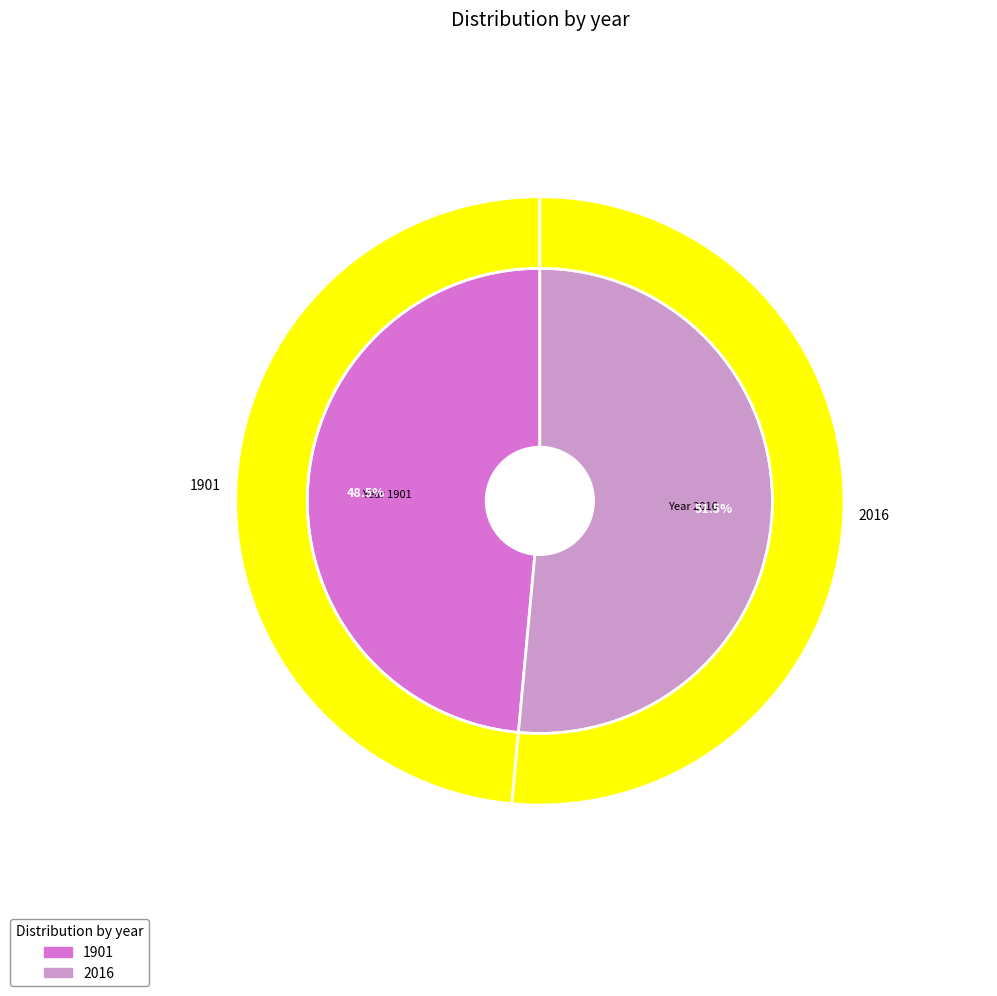

How many segments does this pie chart have?

2